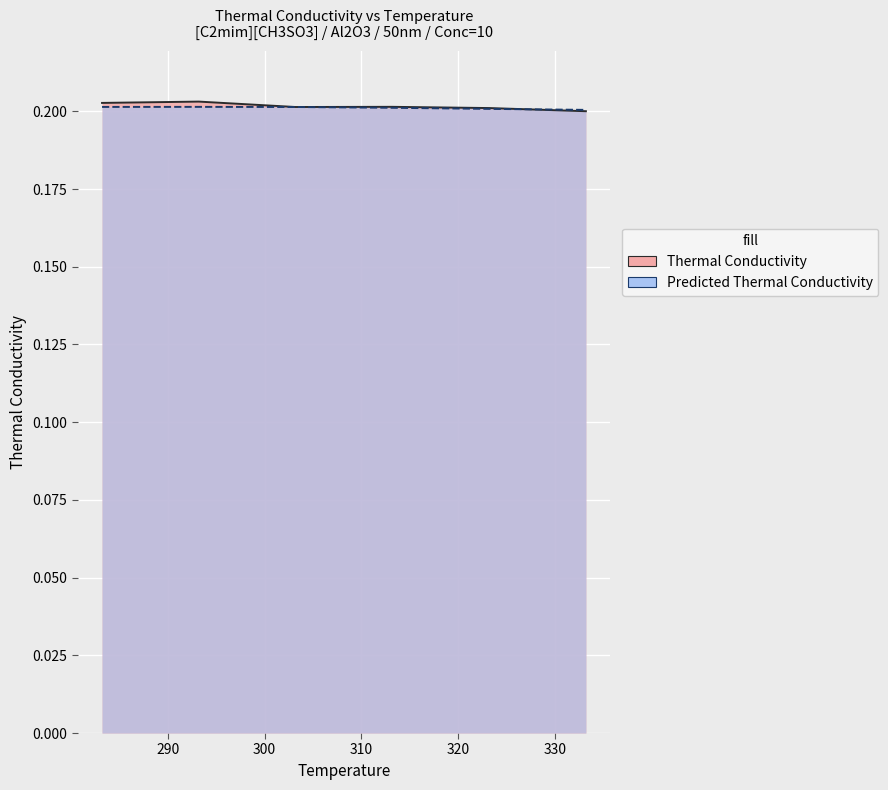

Which series has the largest total across all categories?

Thermal Conductivity